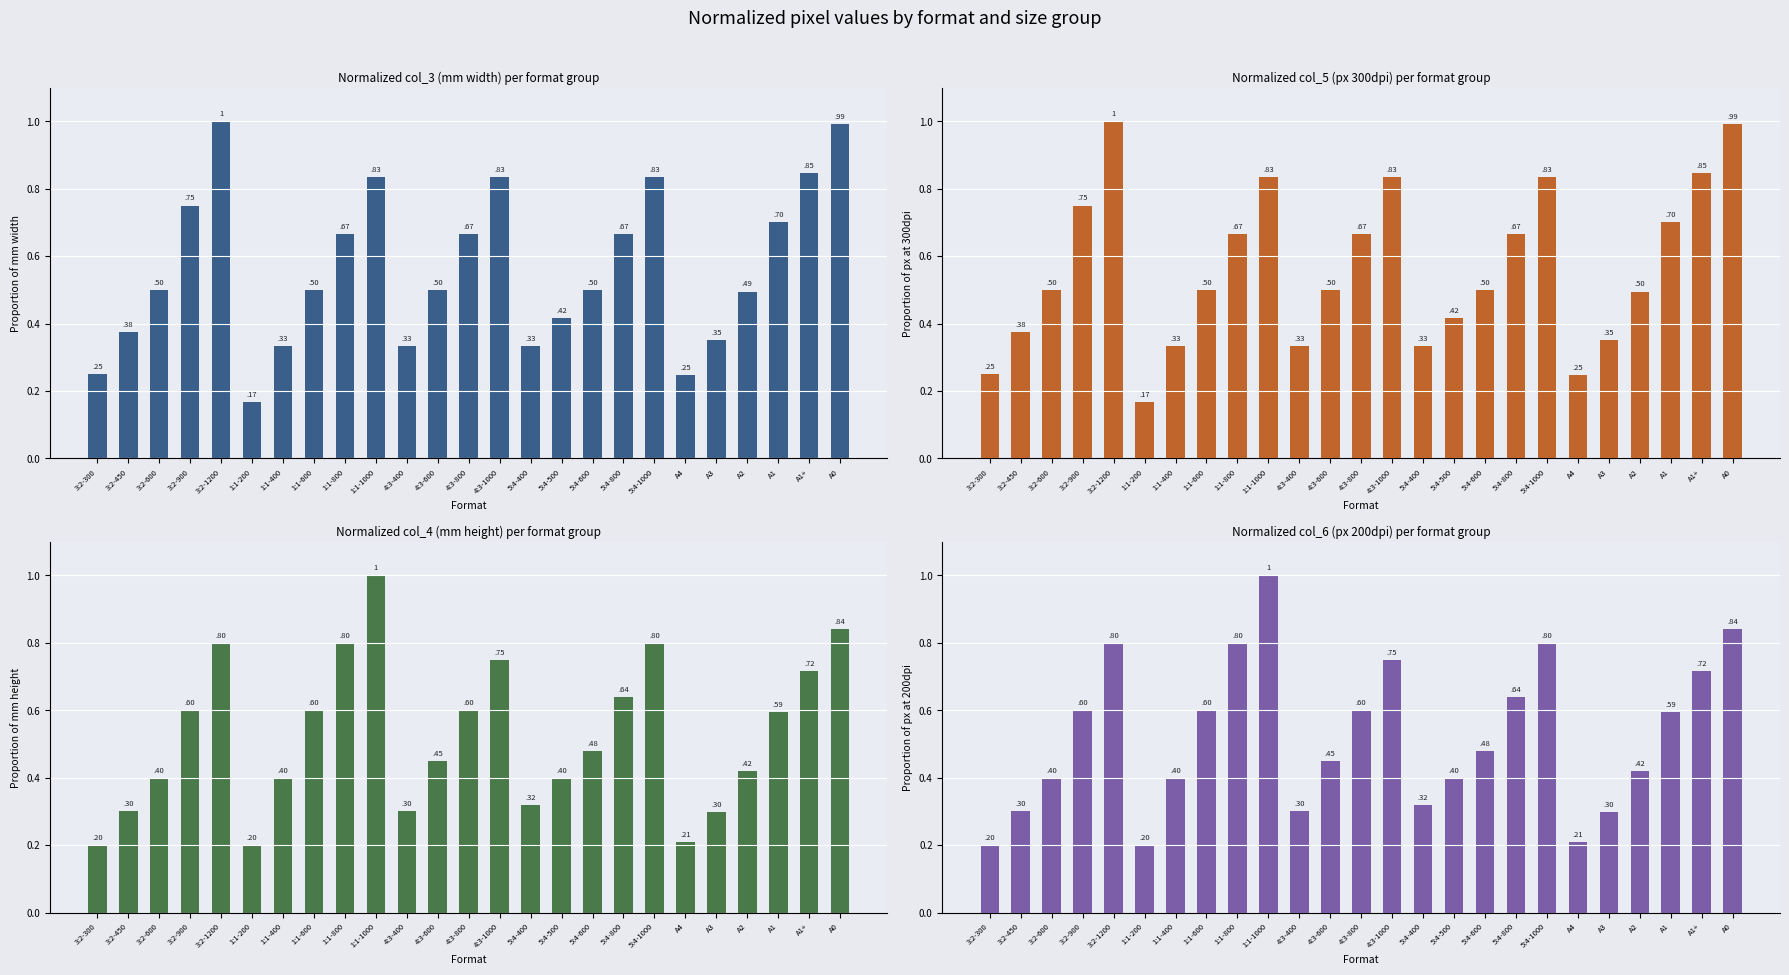

The col_5 (px 300dpi) series shows 0.7 at 3:2-600. True or false?

False